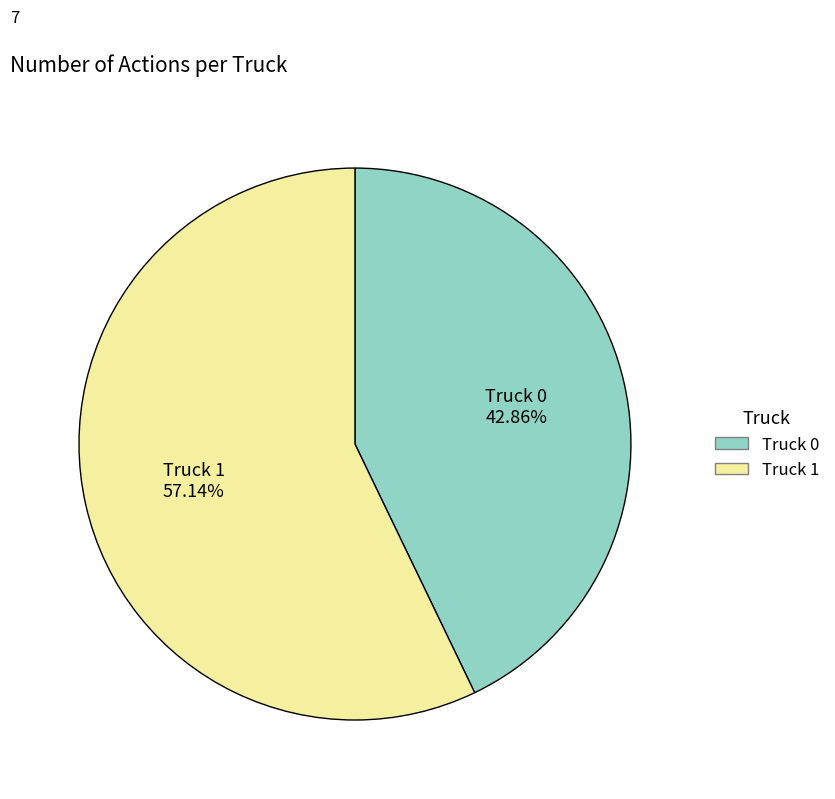

What portion of the pie excludes Truck 1?

42.9%